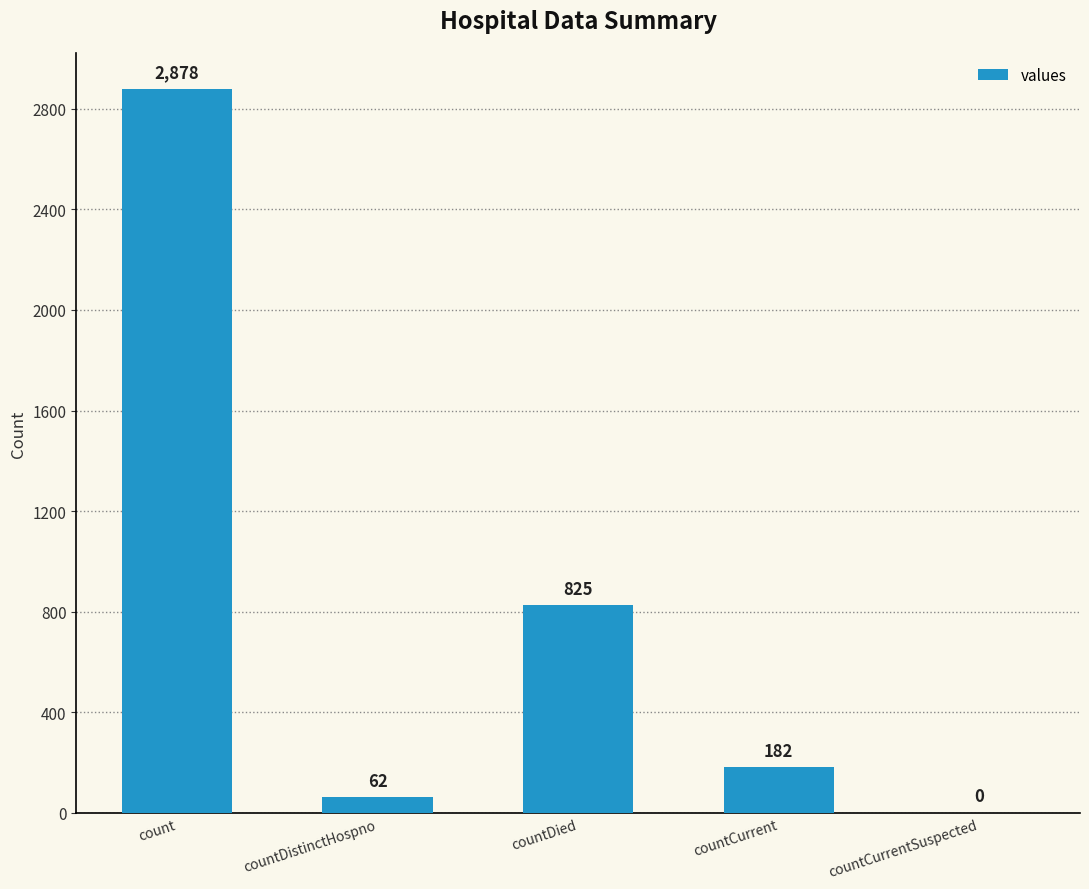

At which category does the chart reach its peak across all series?

count